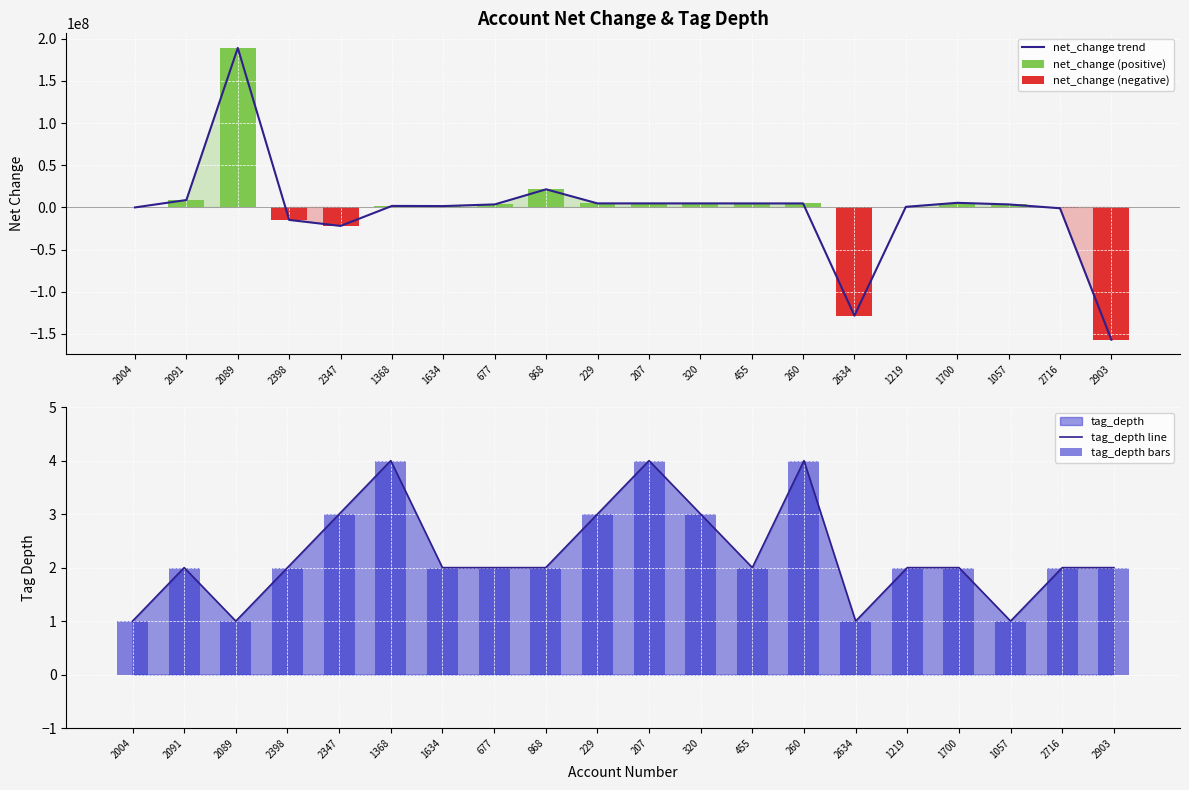

What is the difference between the highest and lowest values at 320?

4742092